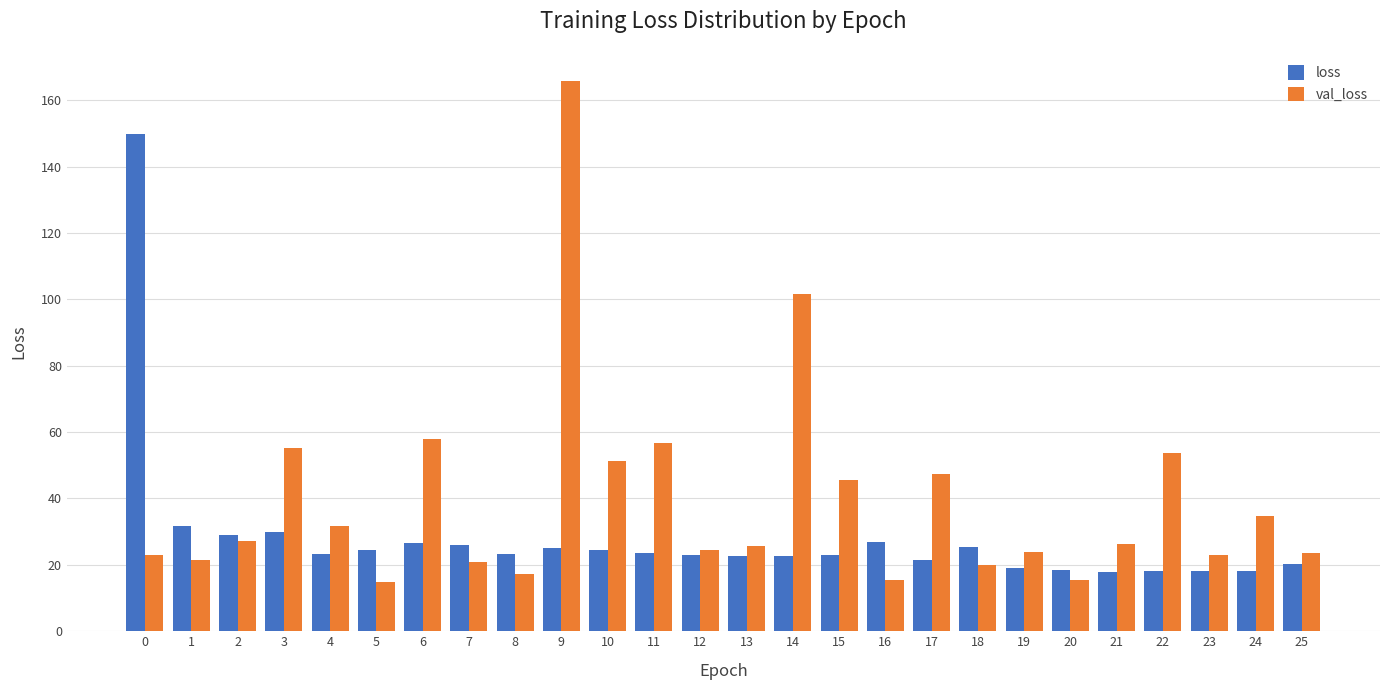

At which label is val_loss closest to 90?

14